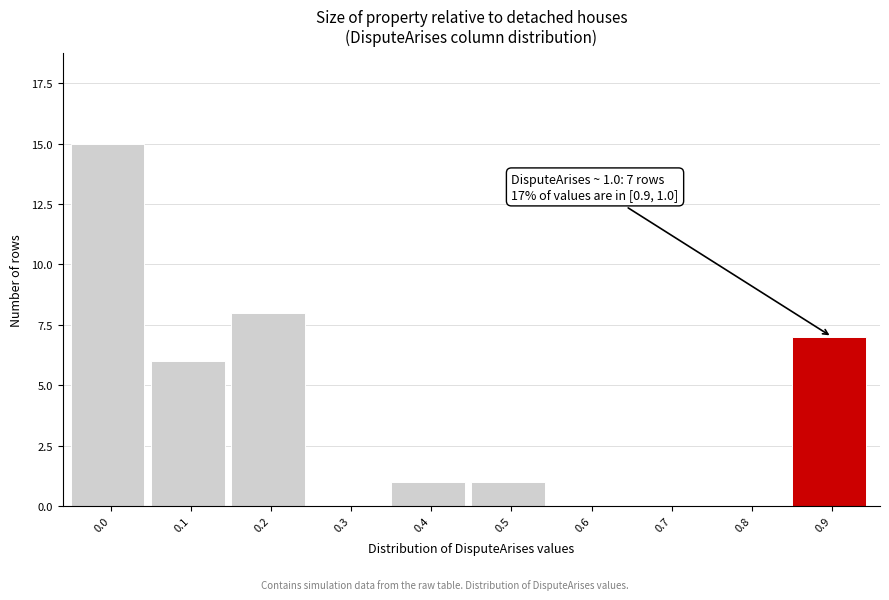

Reading right to left, list all the values displayed in this chart.

0.9=7	0.8=0	0.7=0	0.6=0	0.5=1	0.4=1	0.3=0	0.2=8	0.1=6	0.0=15